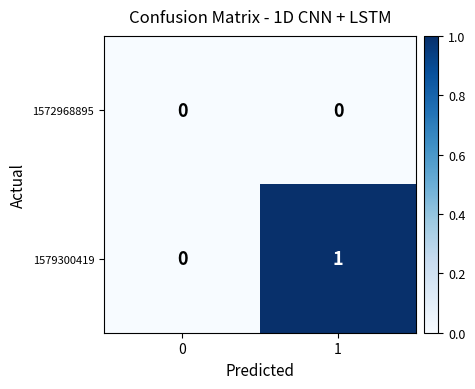

Which series has the largest total across all categories?

1579300419